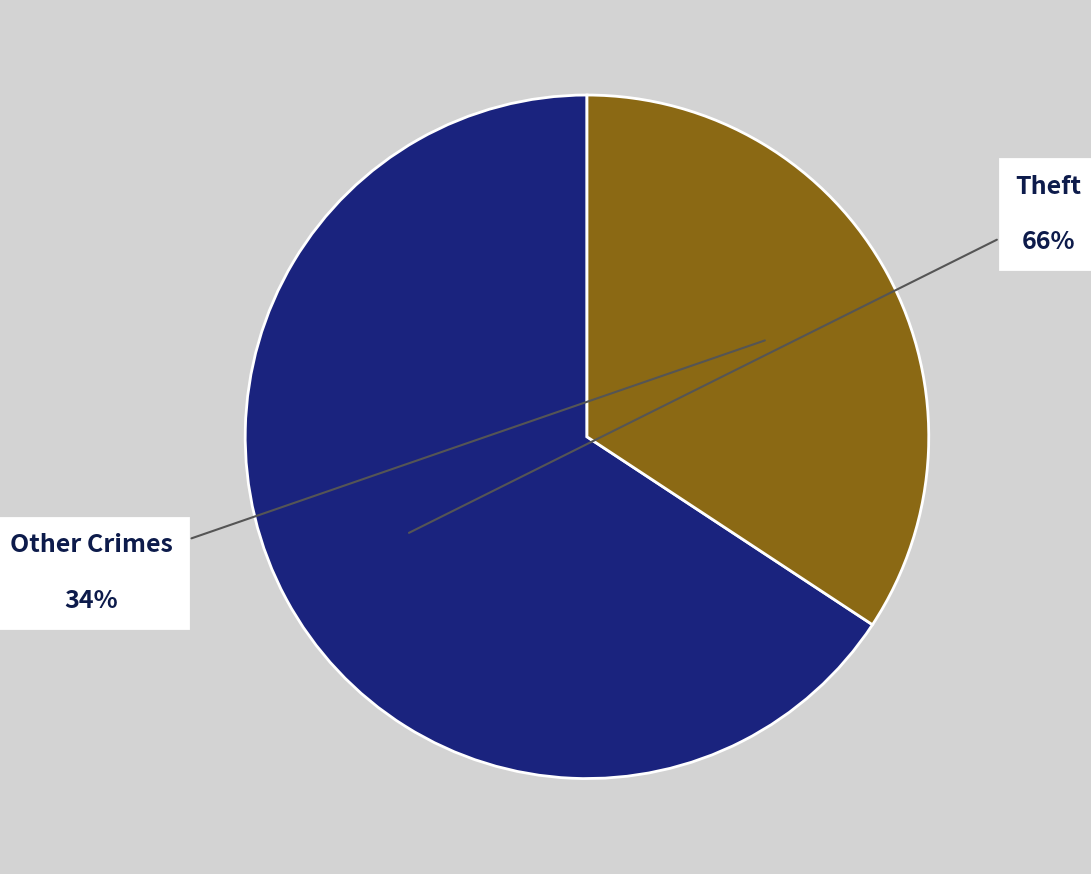

Does any single category account for the majority?

Yes